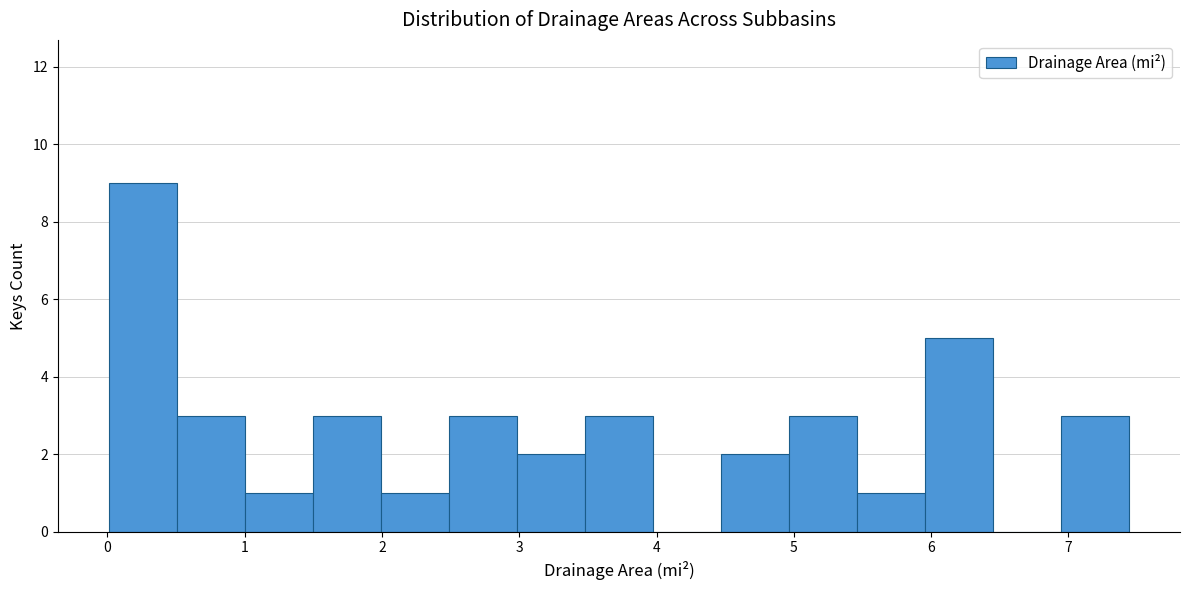

Reading left to right, transcribe this chart: for each bar, give the range it covers on the x-axis and its height. Neither the bar edges nor the heights are printed on the chart, so give them approximately, as read against the axes.

0.0 to 0.5: 9
0.5 to 1.0: 3
1.0 to 1.5: 1
1.5 to 2.0: 3
2.0 to 2.5: 1
2.5 to 3.0: 3
3.0 to 3.5: 2
3.5 to 4.0: 3
4.0 to 4.5: 0
4.5 to 5.0: 2
5.0 to 5.5: 3
5.5 to 6.0: 1
6.0 to 6.5: 5
6.5 to 6.9: 0
6.9 to 7.4: 3